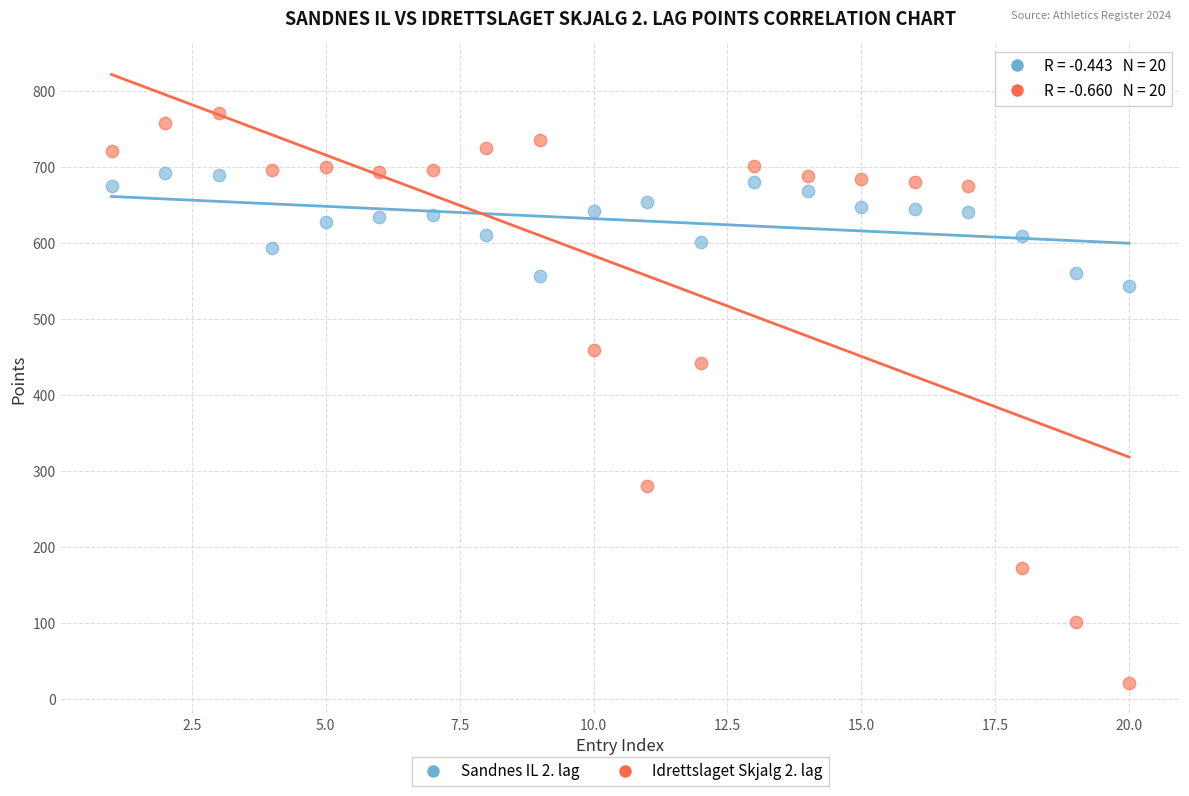

Which series has the largest Y range (max minus min)?

Idrettslaget Skjalg 2. lag